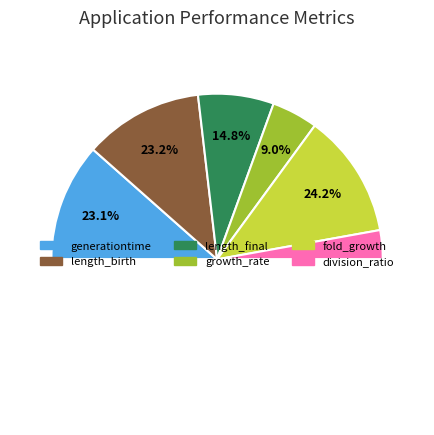

Is length_birth the majority of the pie?

No